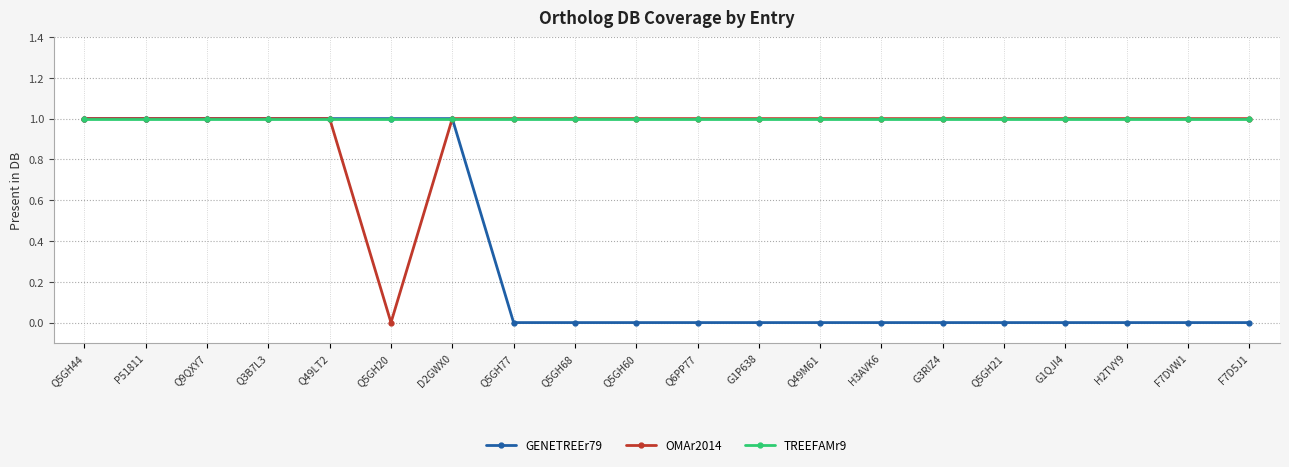

Reading left to right, what are all the values shown in this chart?

GENETREEr79: 1	1	1	1	1	1	1	0	0	0	0	0	0	0	0	0	0	0	0	0
OMAr2014: 1	1	1	1	1	0	1	1	1	1	1	1	1	1	1	1	1	1	1	1
TREEFAMr9: 1	1	1	1	1	1	1	1	1	1	1	1	1	1	1	1	1	1	1	1